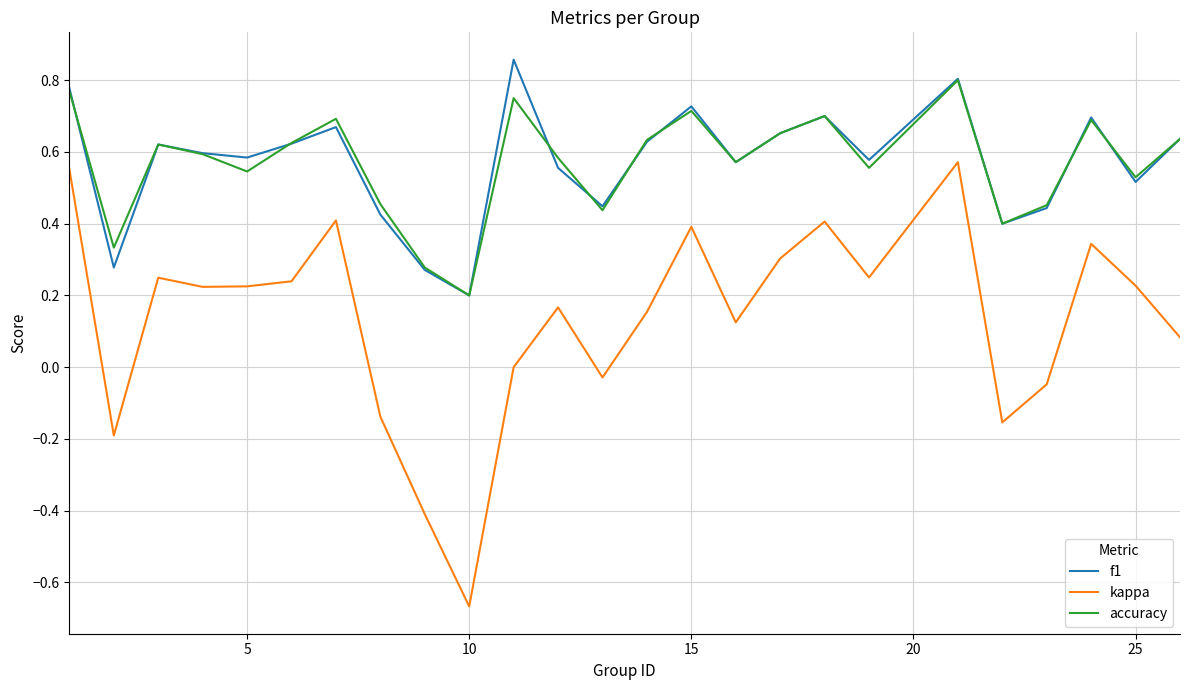

How many interior local valleys does the kappa series have?

7